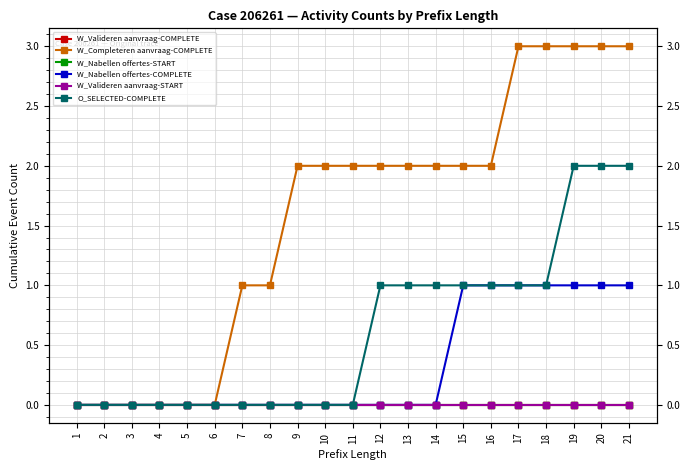

Between 11 and 17, which series saw the biggest shift?

W_Completeren aanvraag-COMPLETE